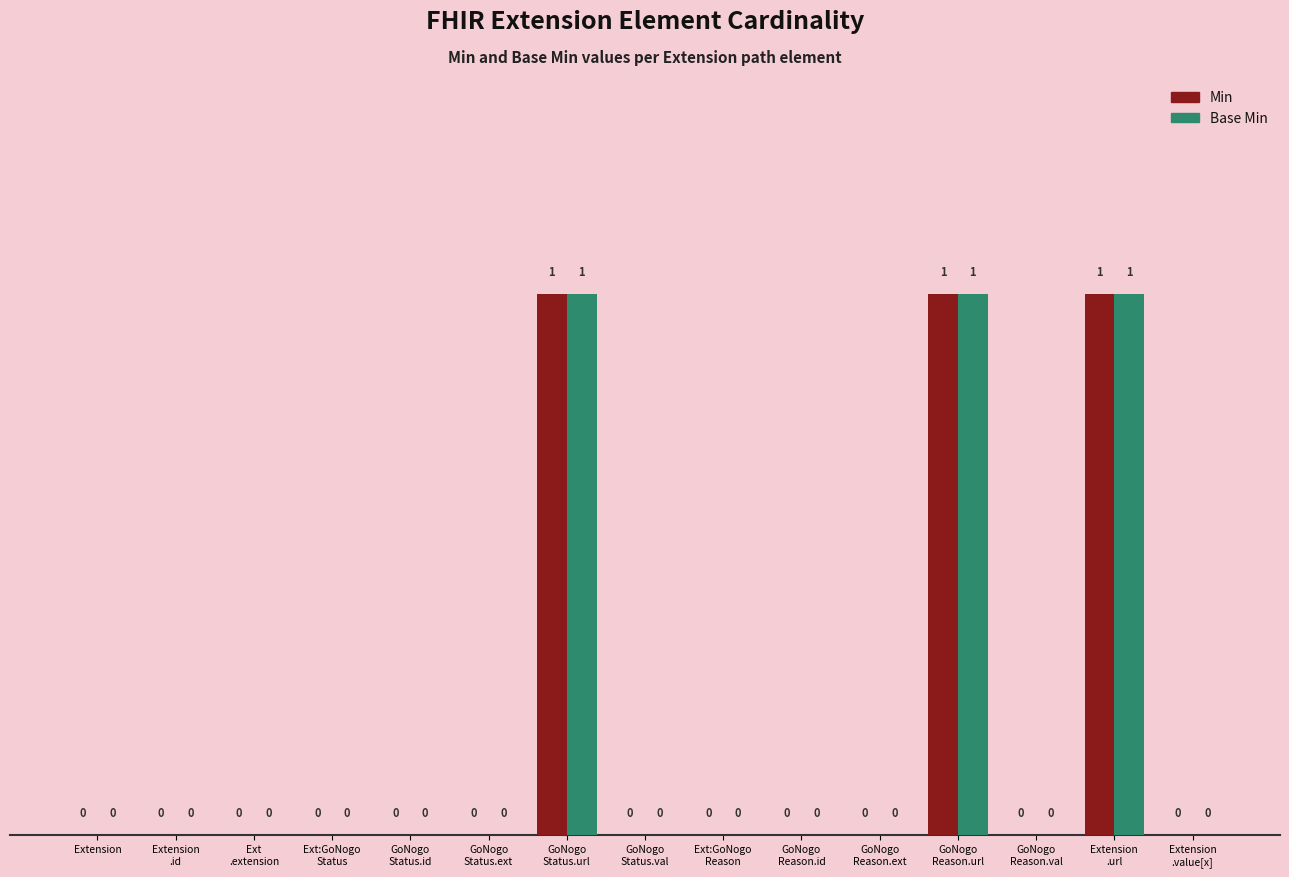

What is the sum of all Base Min values?

3